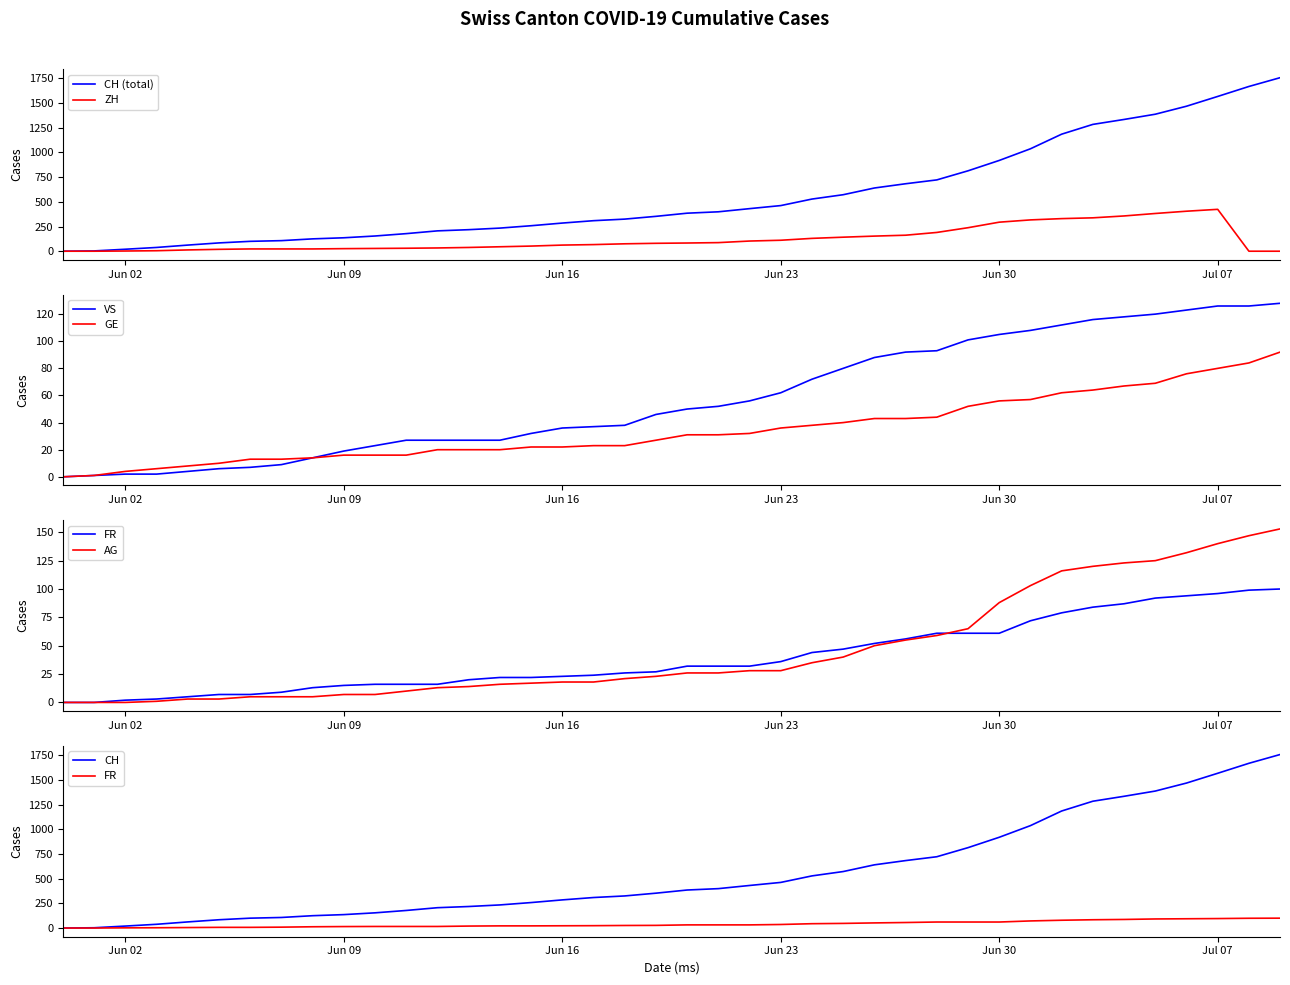

Count the number of data series in this chart.

6